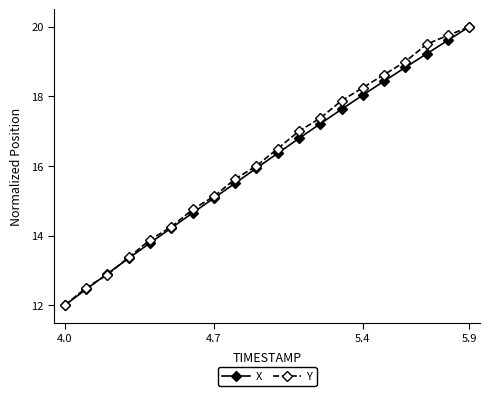

True or false: Y has more than 2 points higher than both neighbors.

False